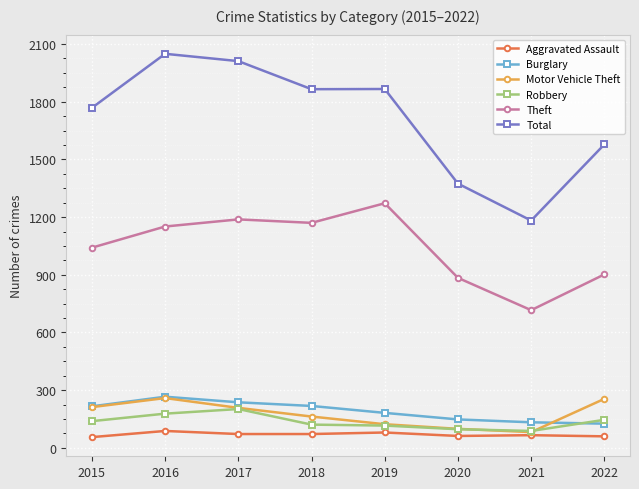

How many lines are shown in the chart?

6